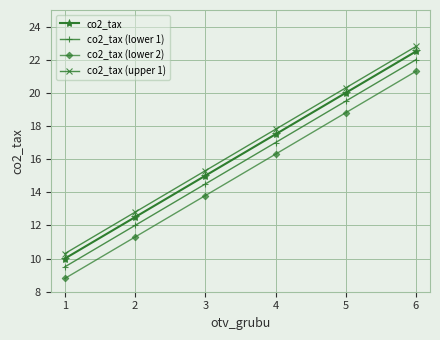

True or false: co2_tax (lower 2) and co2_tax (upper 1) intersect in this chart.

False